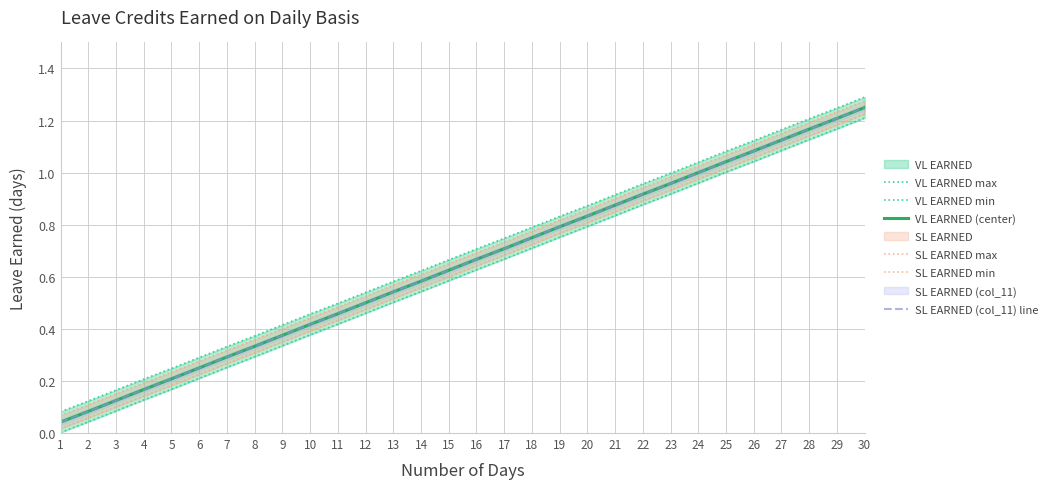

True or false: SL EARNED max has more than 1 points higher than both neighbors.

False